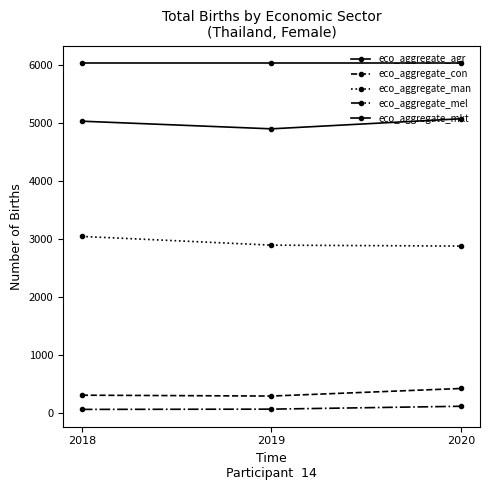

How many distinct data groups are displayed?

5